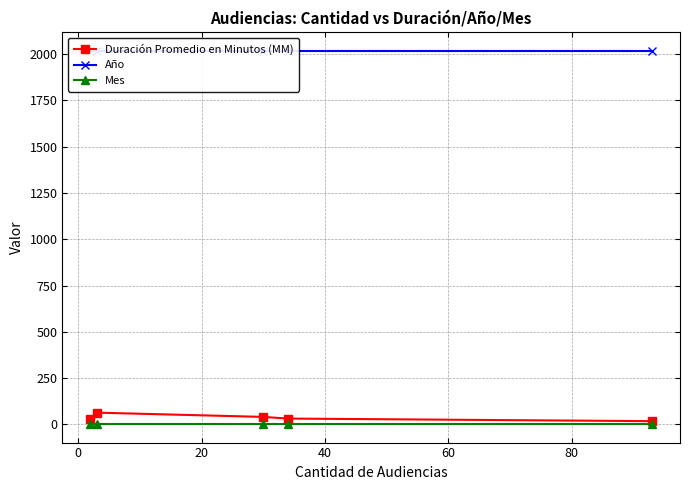

True or false: Duración Promedio en Minutos (MM) has more than 0 points higher than both neighbors.

True